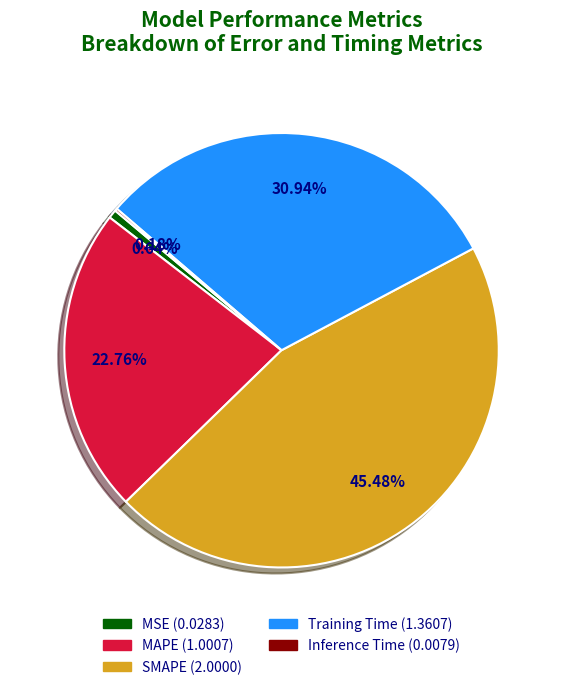

True or false: Training Time accounts for 31% of the total.

True